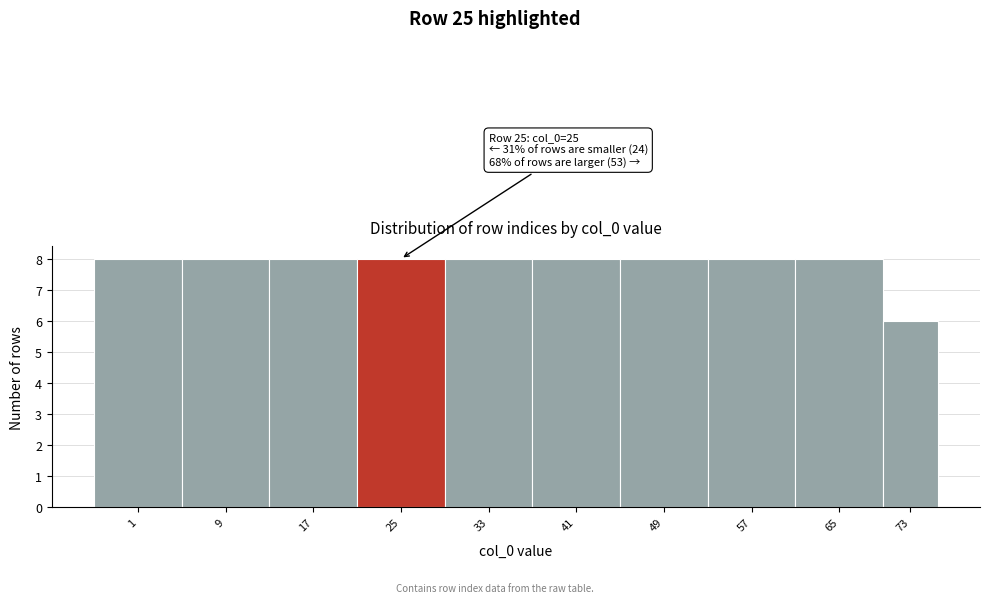

Reading left to right, what are all the values shown in this chart?

8	8	8	8	8	8	8	8	8	6